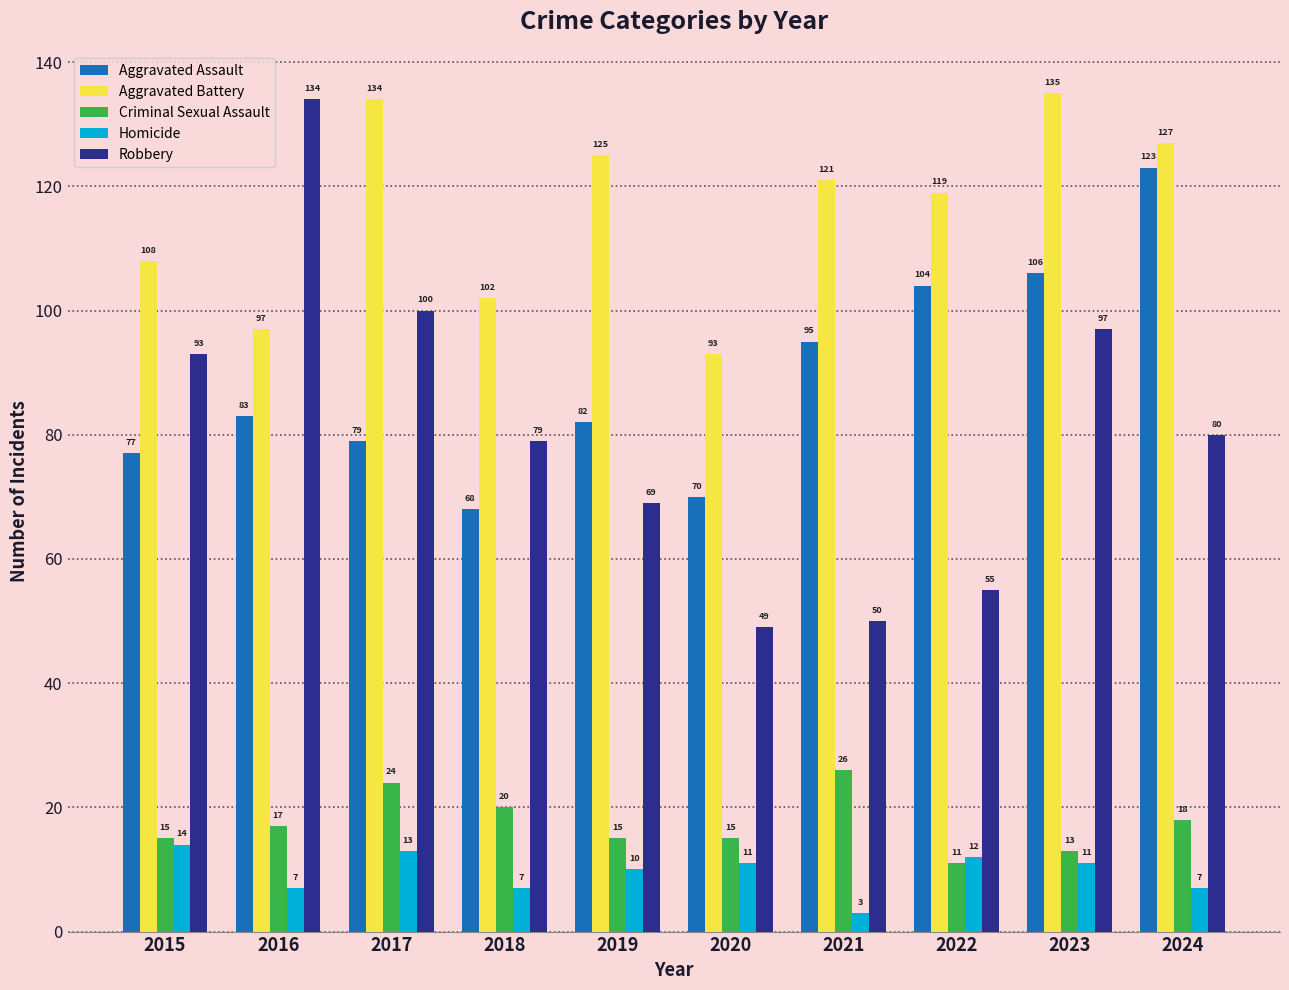

How many series are shown in this chart?

5